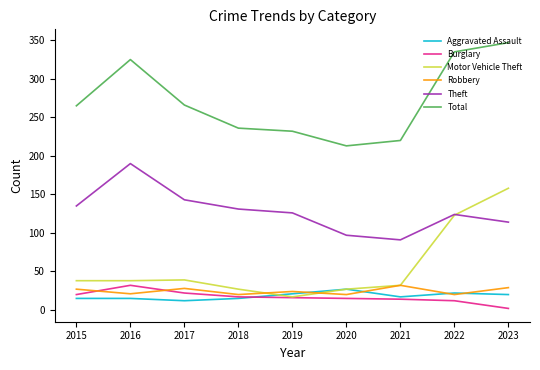

At which category is the sum across all series the highest?

2023